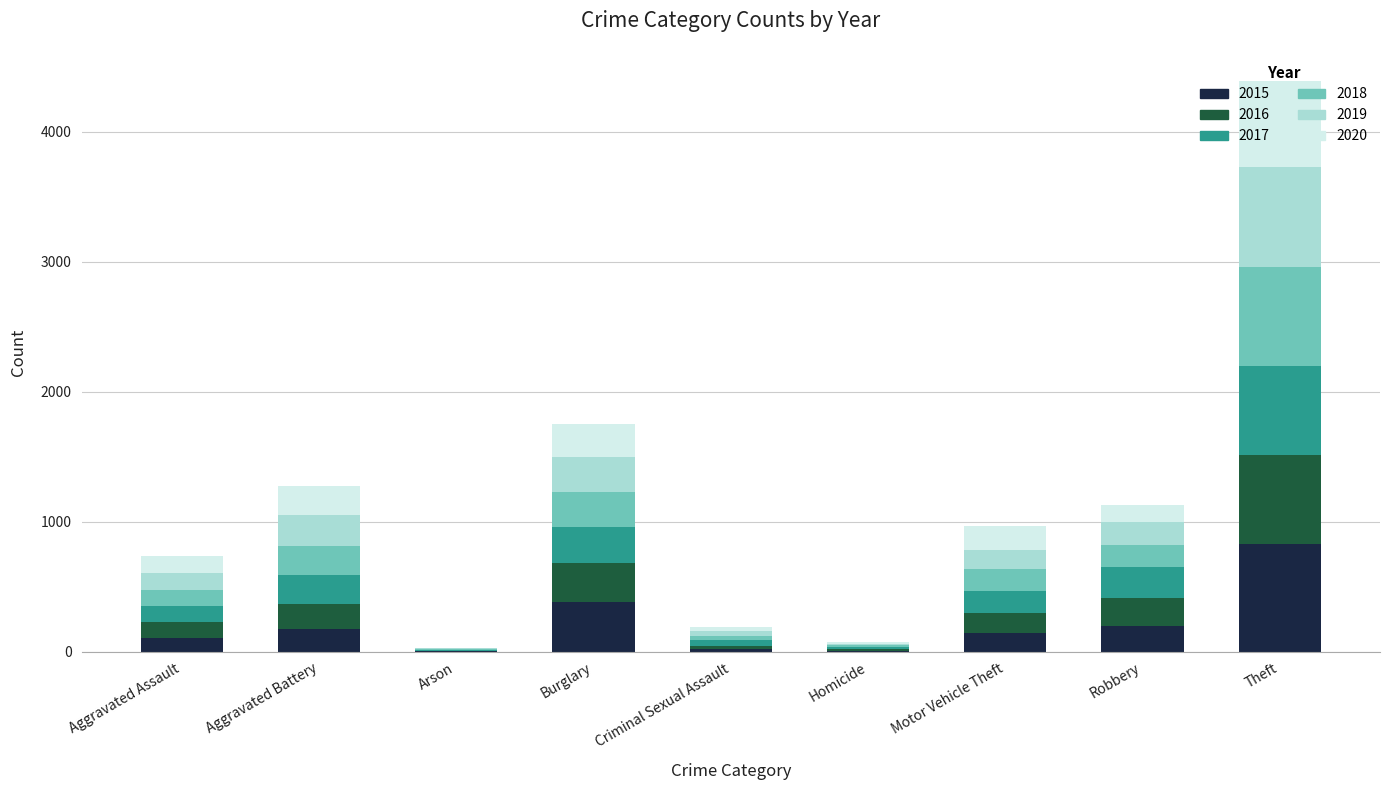

At which category is the sum across all series the highest?

Theft